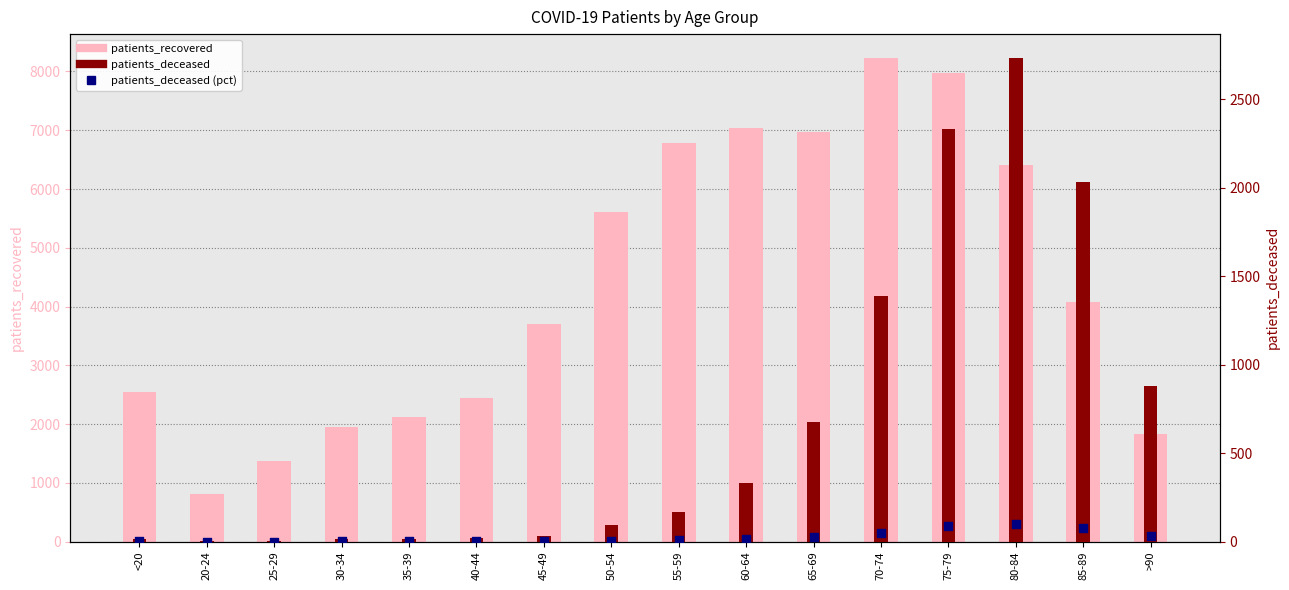

Which series has the largest total across all categories?

patients_recovered